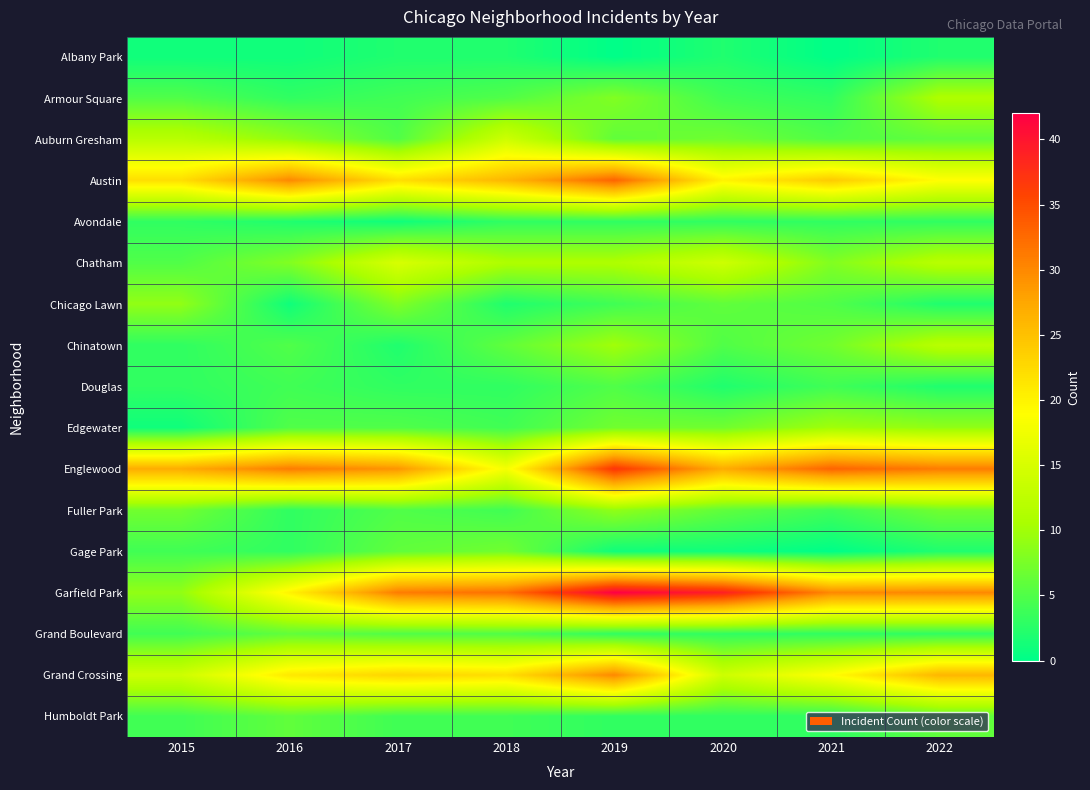

At which category does the chart reach its peak across all series?

2019